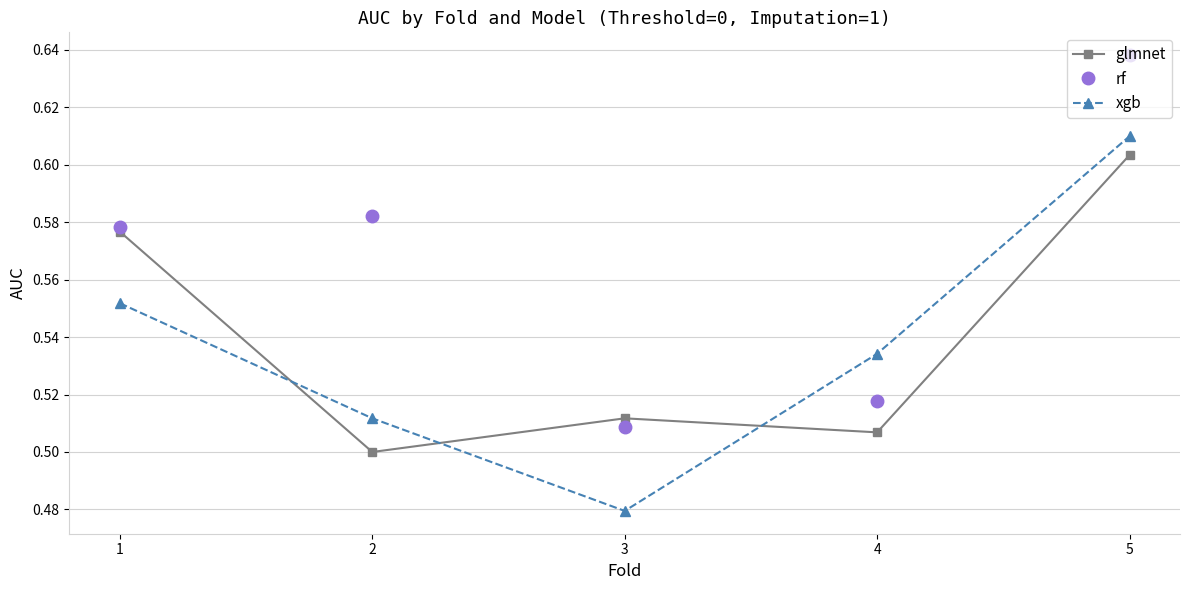

What is the sum of all xgb values?

2.7